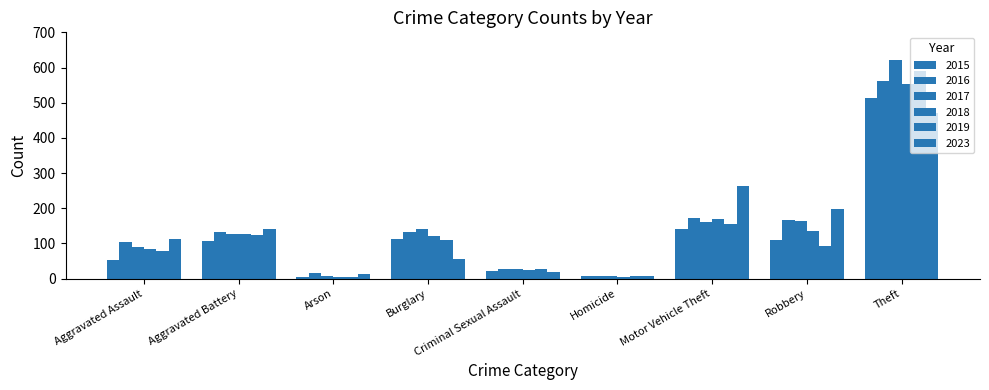

What is the difference between the maximum and minimum values in the 2017 series?

615